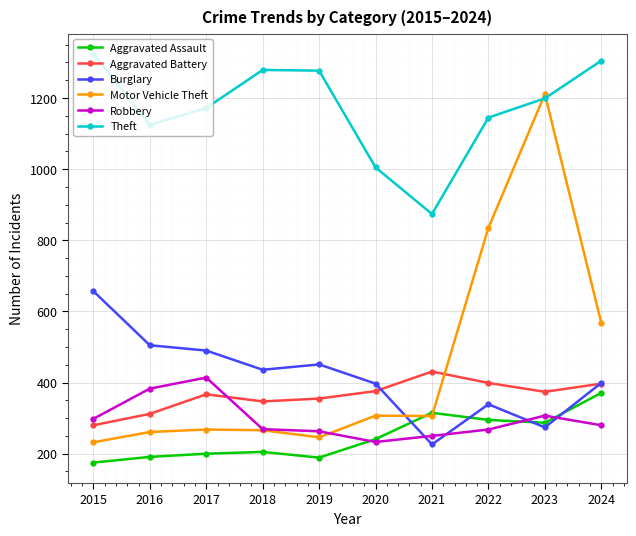

At how many categories does at least one series exceed 1180?

5